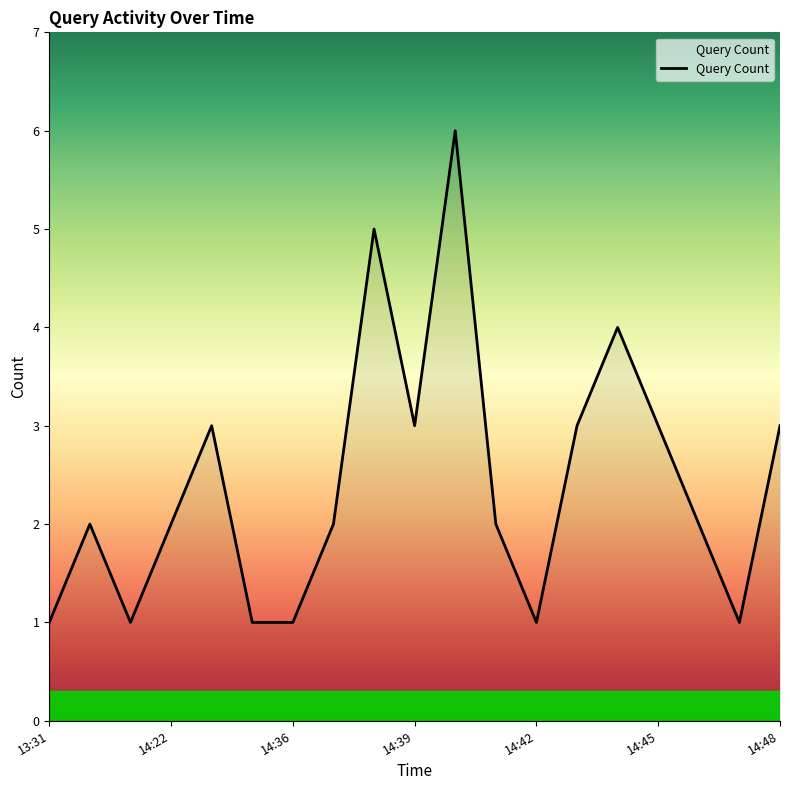

How many lines are shown in the chart?

1